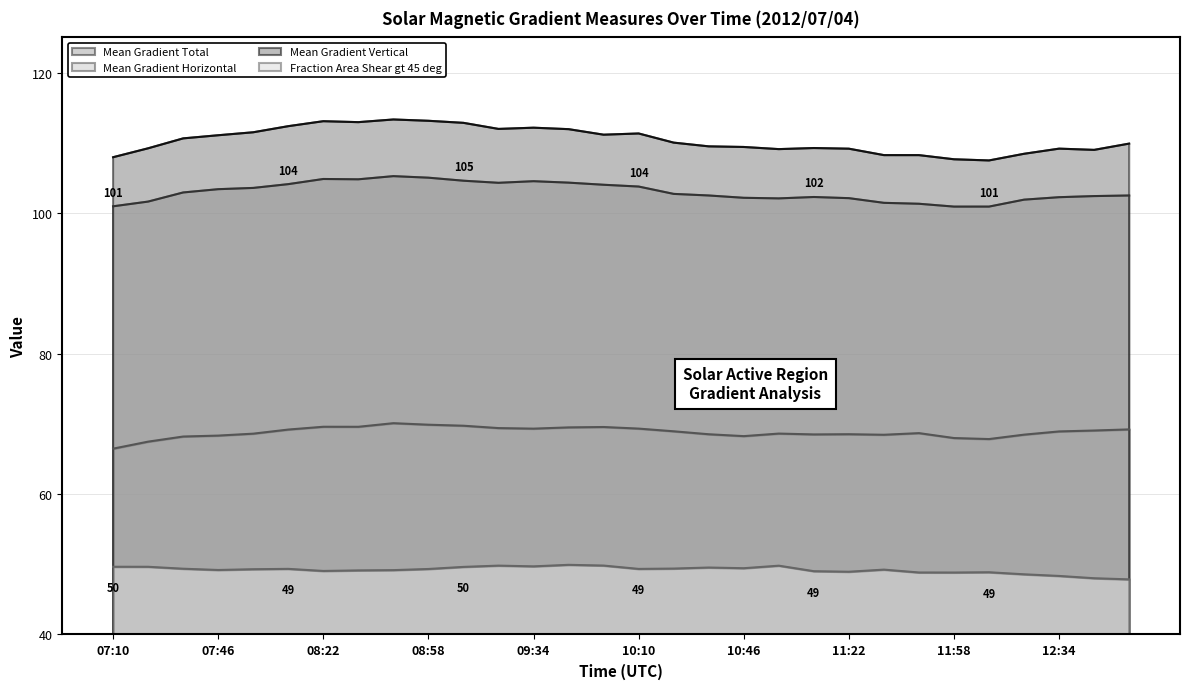

Reading left to right, extract all data points from this chart.

Mean Gradient Total: 101.0	101.6	102.9	103.4	103.6	104.1	104.8	104.8	105.2	105.0	104.6	104.3	104.5	104.3	104.0	103.8	102.7	102.5	102.2	102.1	102.3	102.1	101.4	101.3	100.9	100.9	101.9	102.3	102.4	102.5
Mean Gradient Horizontal: 66.5	67.5	68.2	68.3	68.6	69.2	69.6	69.6	70.1	69.9	69.7	69.4	69.3	69.5	69.5	69.3	68.9	68.5	68.2	68.6	68.5	68.5	68.4	68.7	68.0	67.8	68.4	68.9	69.0	69.2
Mean Gradient Vertical: 107.9	109.2	110.6	111.1	111.5	112.4	113.1	112.9	113.3	113.1	112.8	112.0	112.1	111.9	111.2	111.3	110.0	109.5	109.4	109.1	109.3	109.2	108.2	108.2	107.7	107.5	108.4	109.2	109.0	109.9
Fraction Area Shear gt 45 deg: 49.6	49.6	49.4	49.2	49.3	49.3	49.0	49.1	49.2	49.3	49.6	49.8	49.7	49.9	49.8	49.3	49.4	49.5	49.4	49.8	49.0	48.9	49.2	48.8	48.8	48.9	48.6	48.3	48.0	47.8